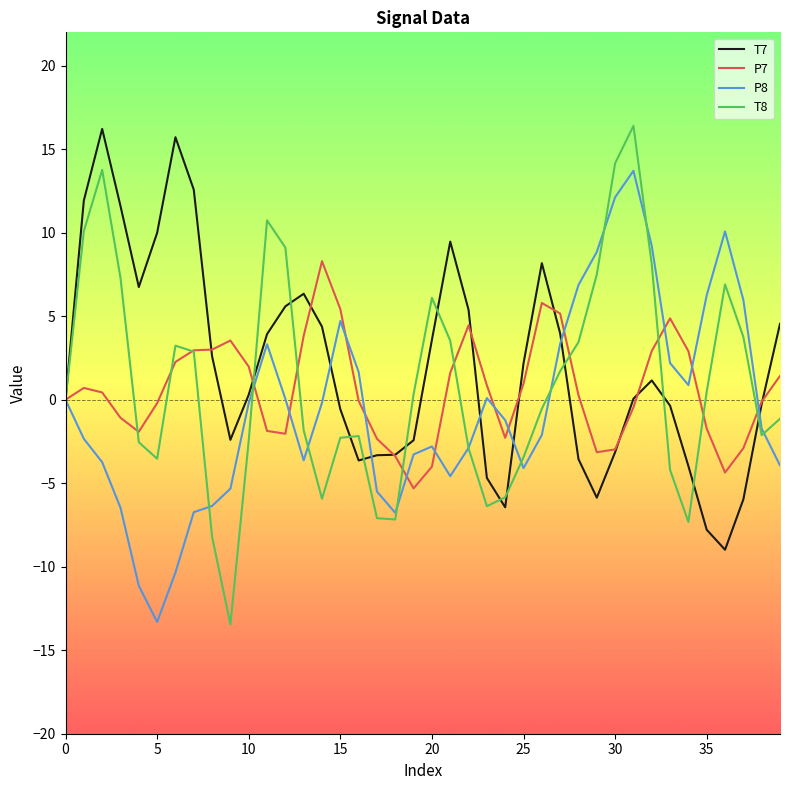

Which series has the largest range (max minus min)?

T8